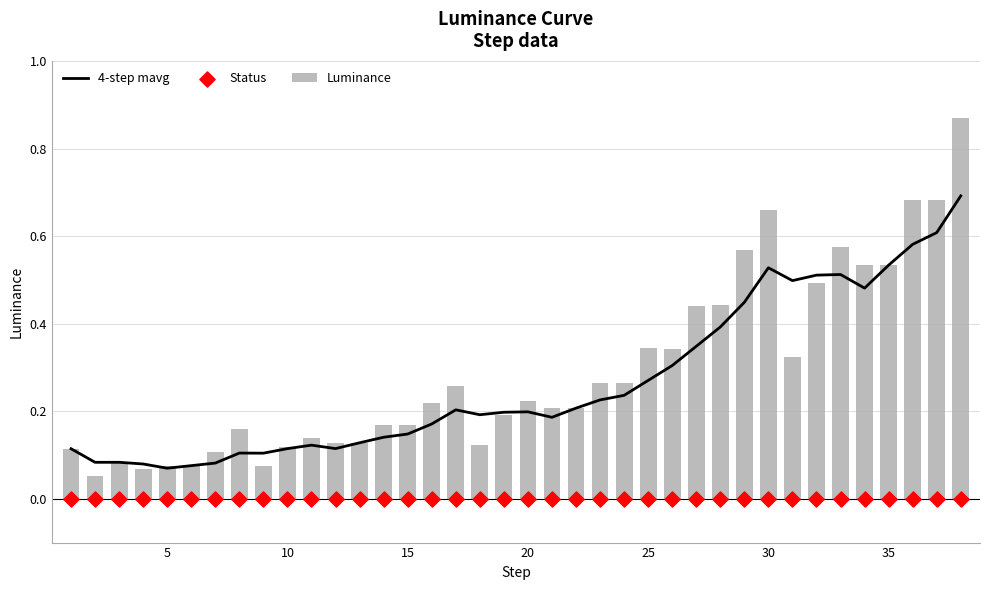

Which series contains the highest Y value?

Luminance